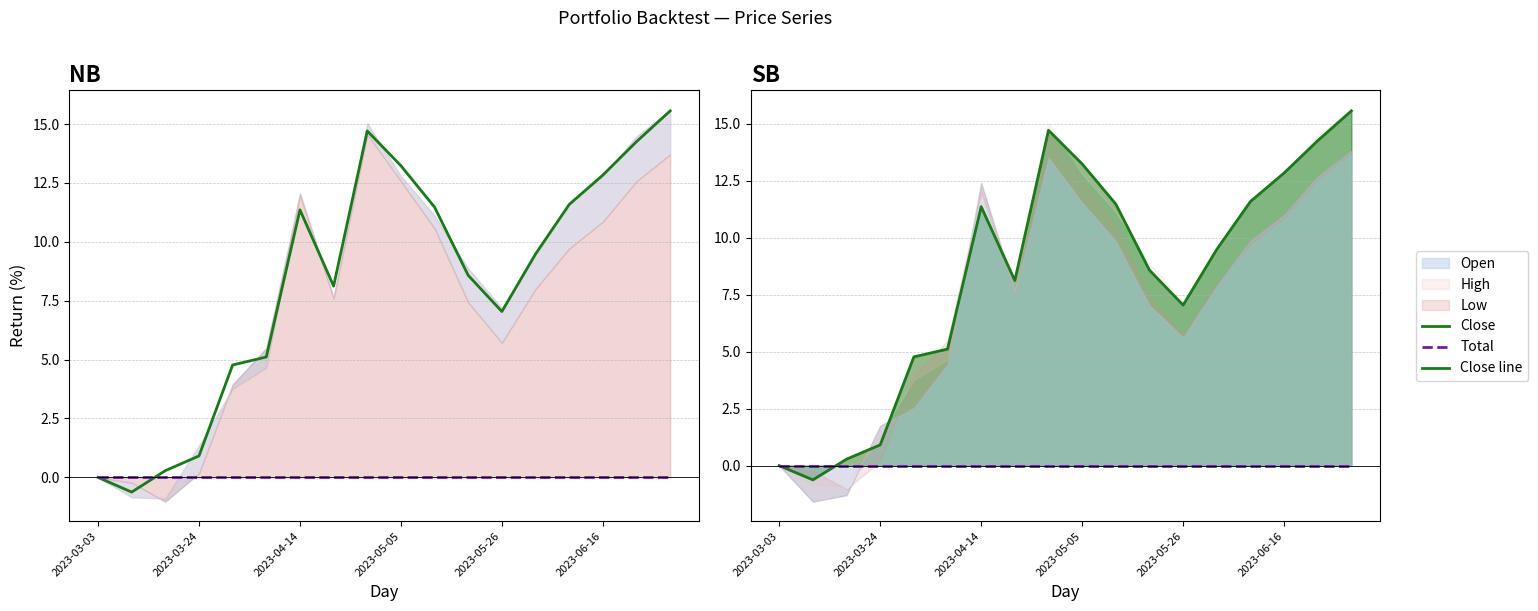

Does the chart have visible grid lines?

Yes